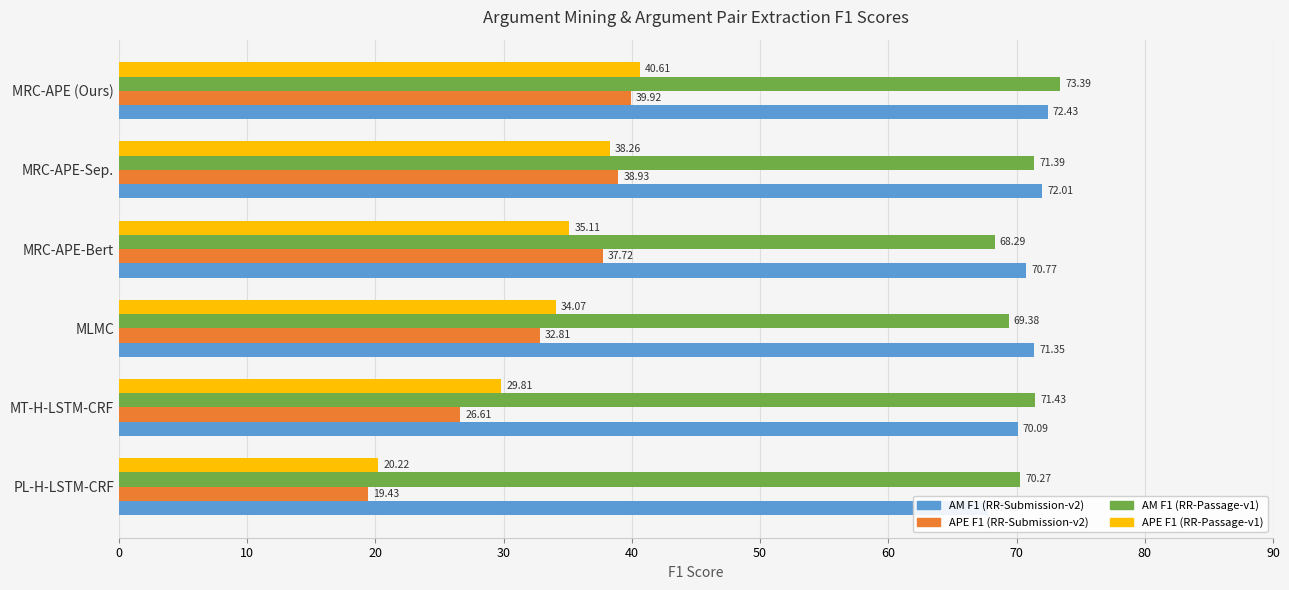

At PL-H-LSTM-CRF, list the series in order from smallest to largest.

APE F1 (RR-Submission-v2), APE F1 (RR-Passage-v1), AM F1 (RR-Submission-v2), AM F1 (RR-Passage-v1)